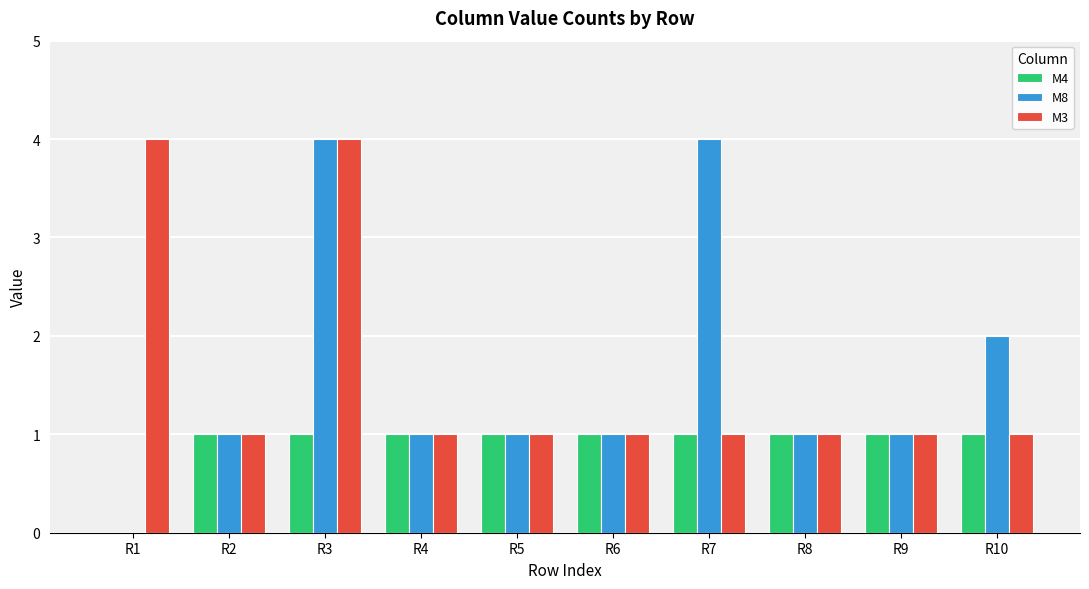

What is the highest value of the M3 series?

4